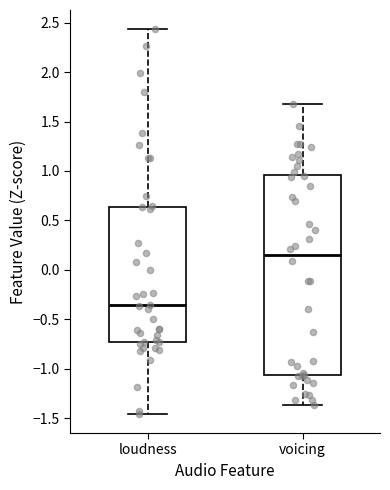

Which box has the highest median line?

voicing